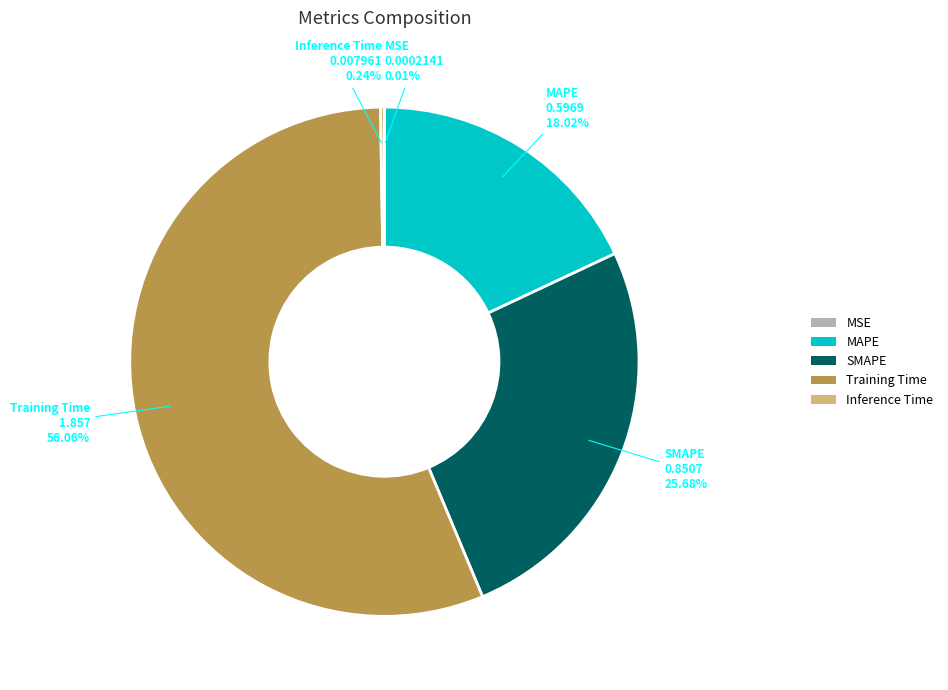

Between MAPE and SMAPE, which is larger?

SMAPE